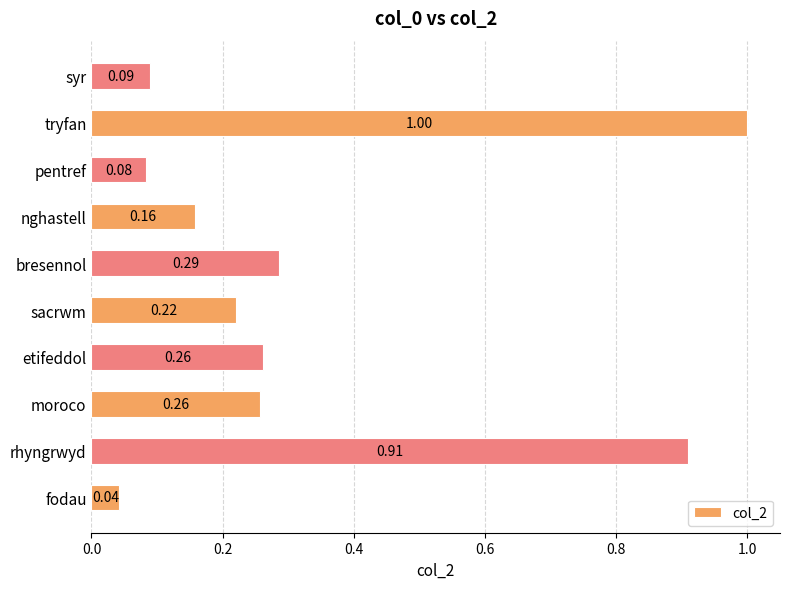

Does the chart contain any negative values?

No